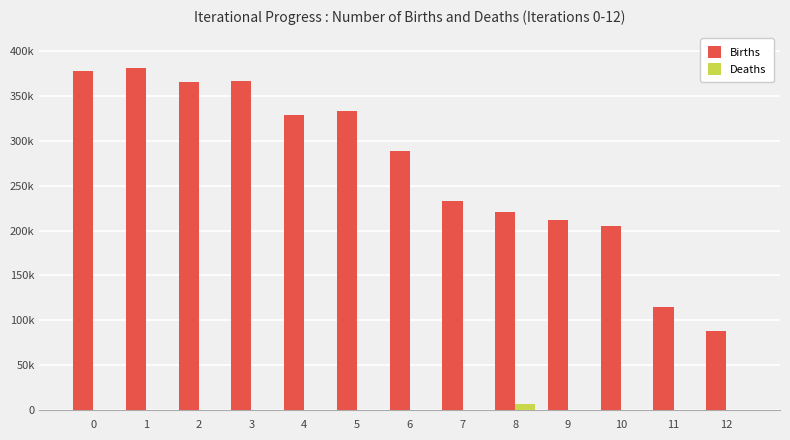

What are all the series names shown in the legend?

Births, Deaths